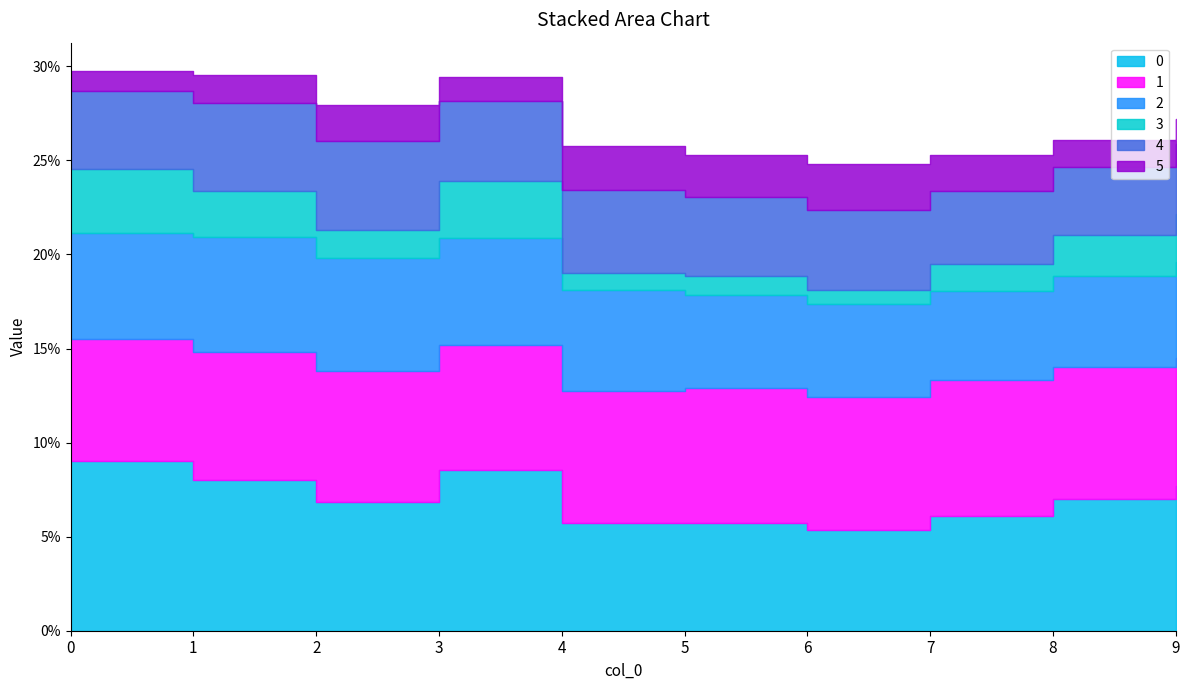

True or false: 2 and 4 cross at least once.

False